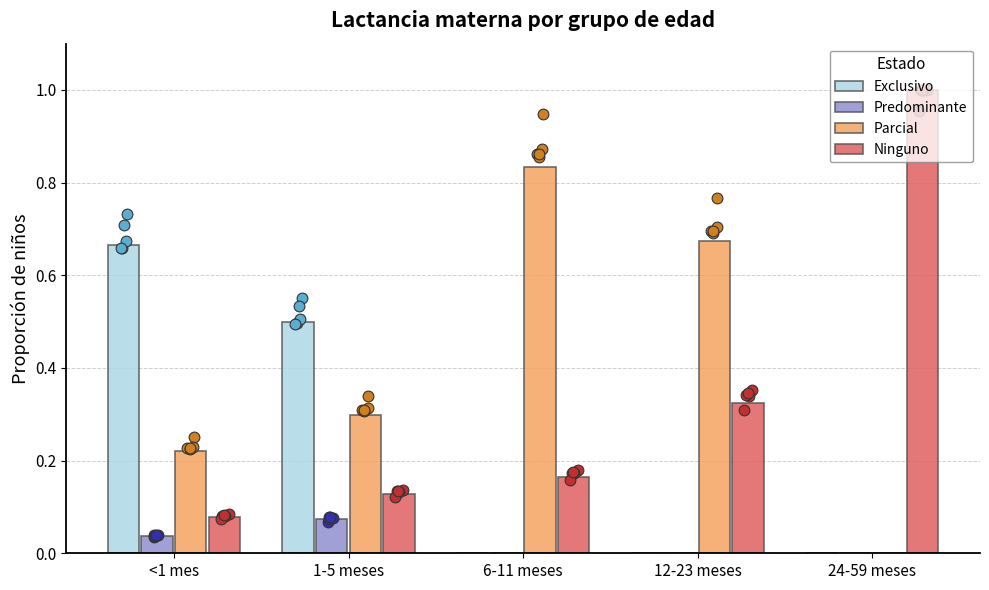

What are all the series names shown in the legend?

Exclusivo, Predominante, Parcial, Ninguno